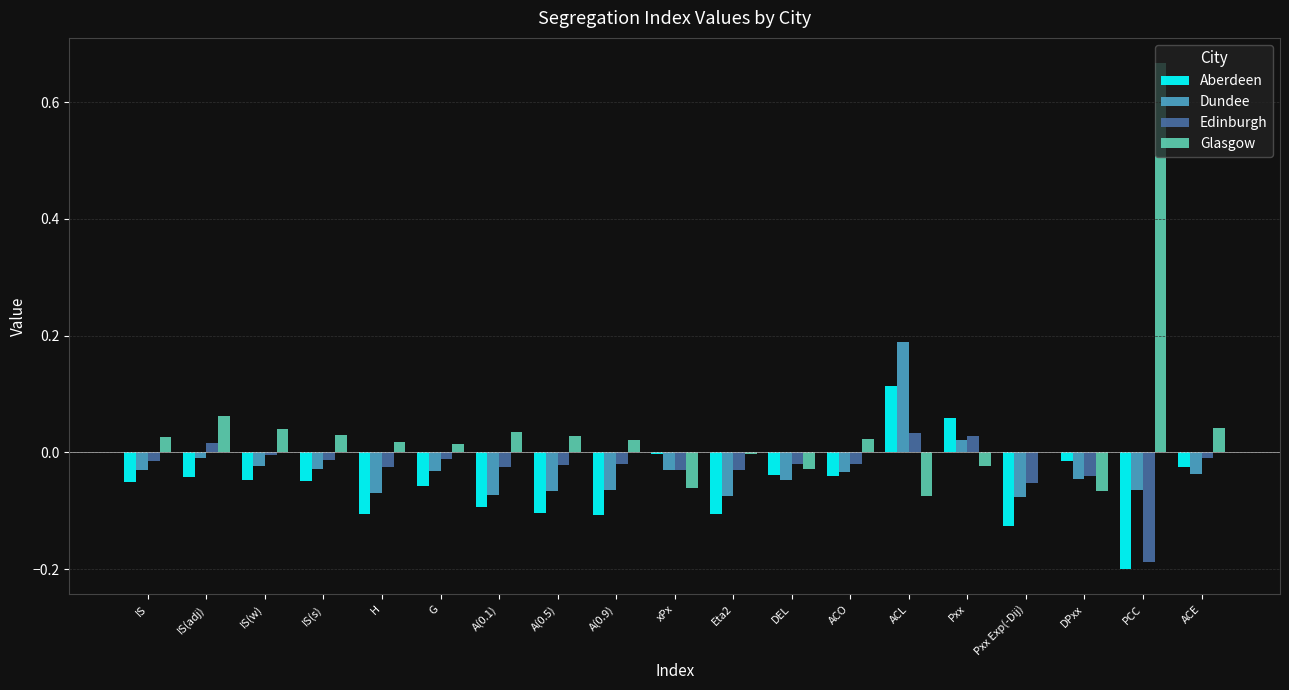

Which category has the highest value in the Glasgow series?

PCC